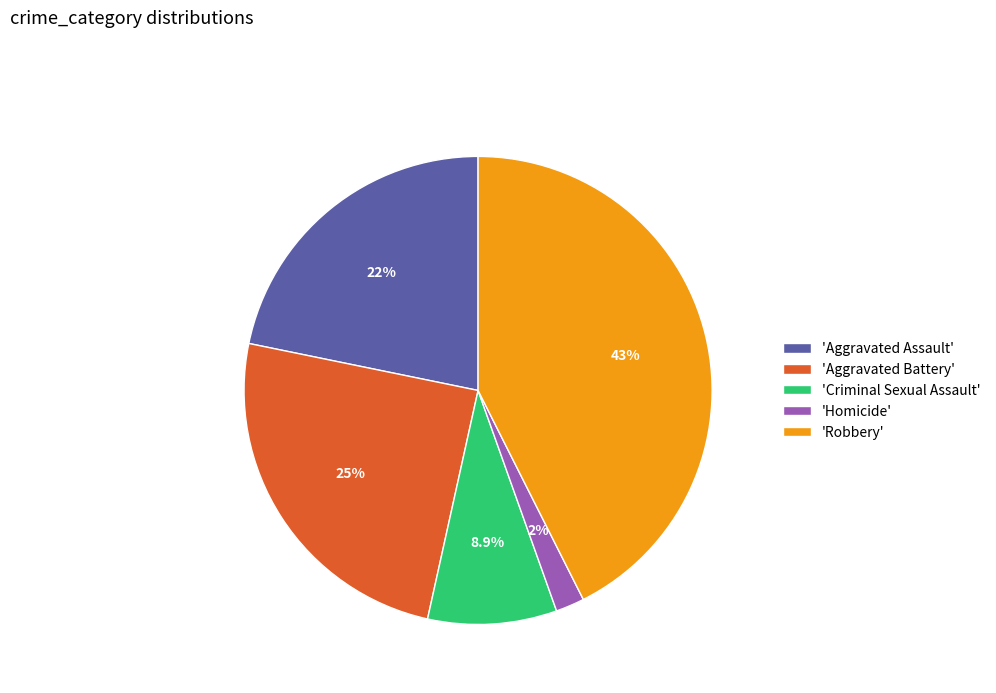

Is the sum of 'Criminal Sexual Assault' and 'Aggravated Battery' greater than half?

No